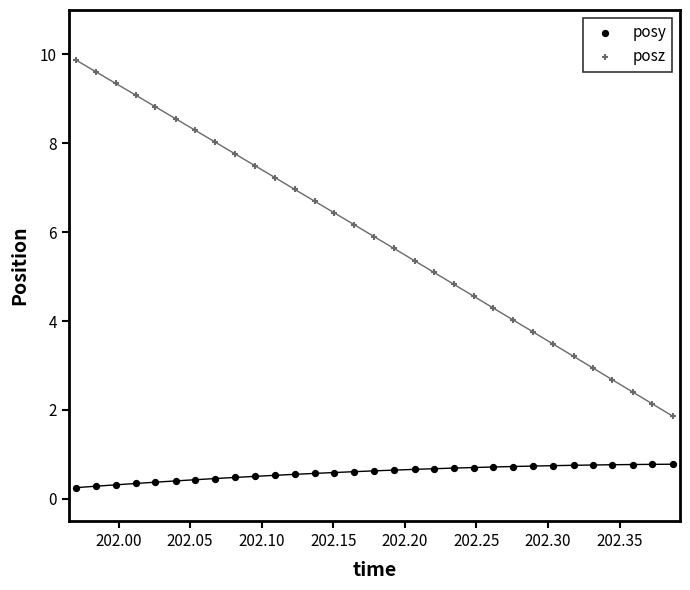

Which series contains the highest Y value?

posz